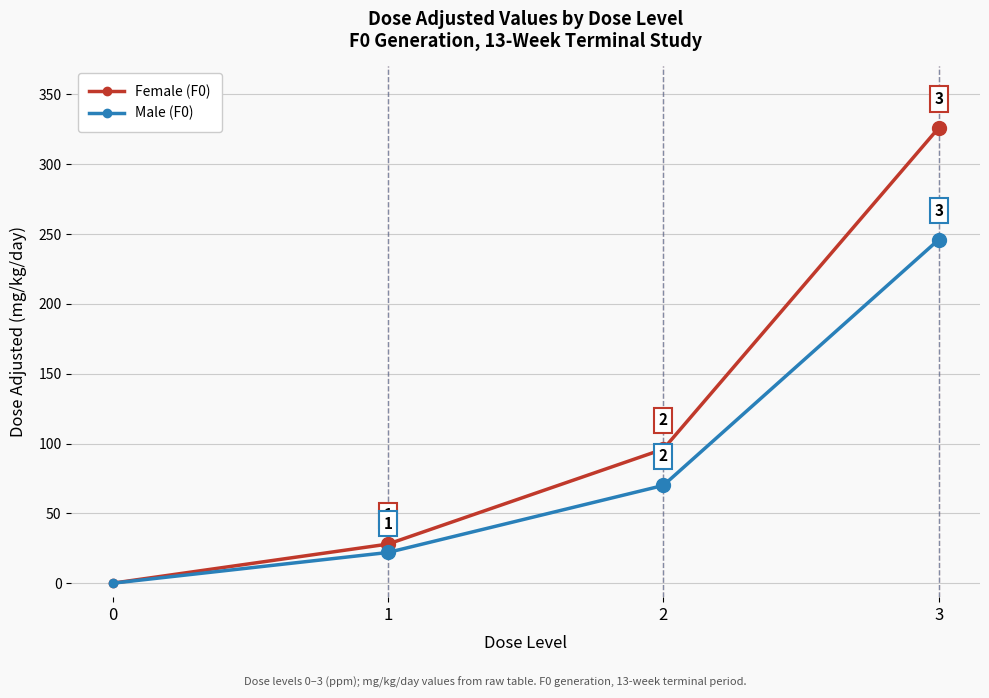

Which series changed the most between 0 and 3?

Female (F0)